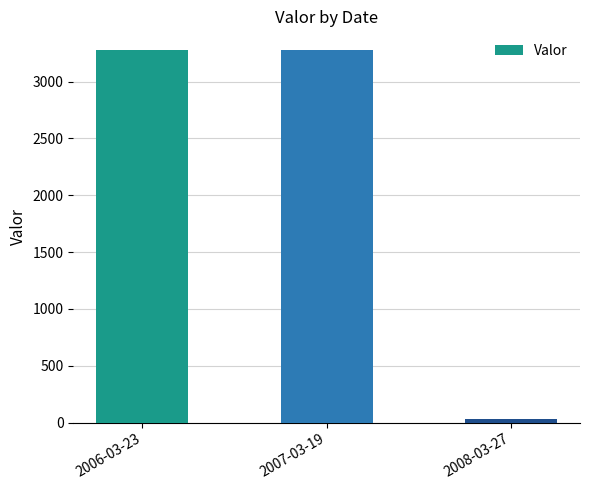

The value at 2007-03-19 is 3277.8. True or false?

True